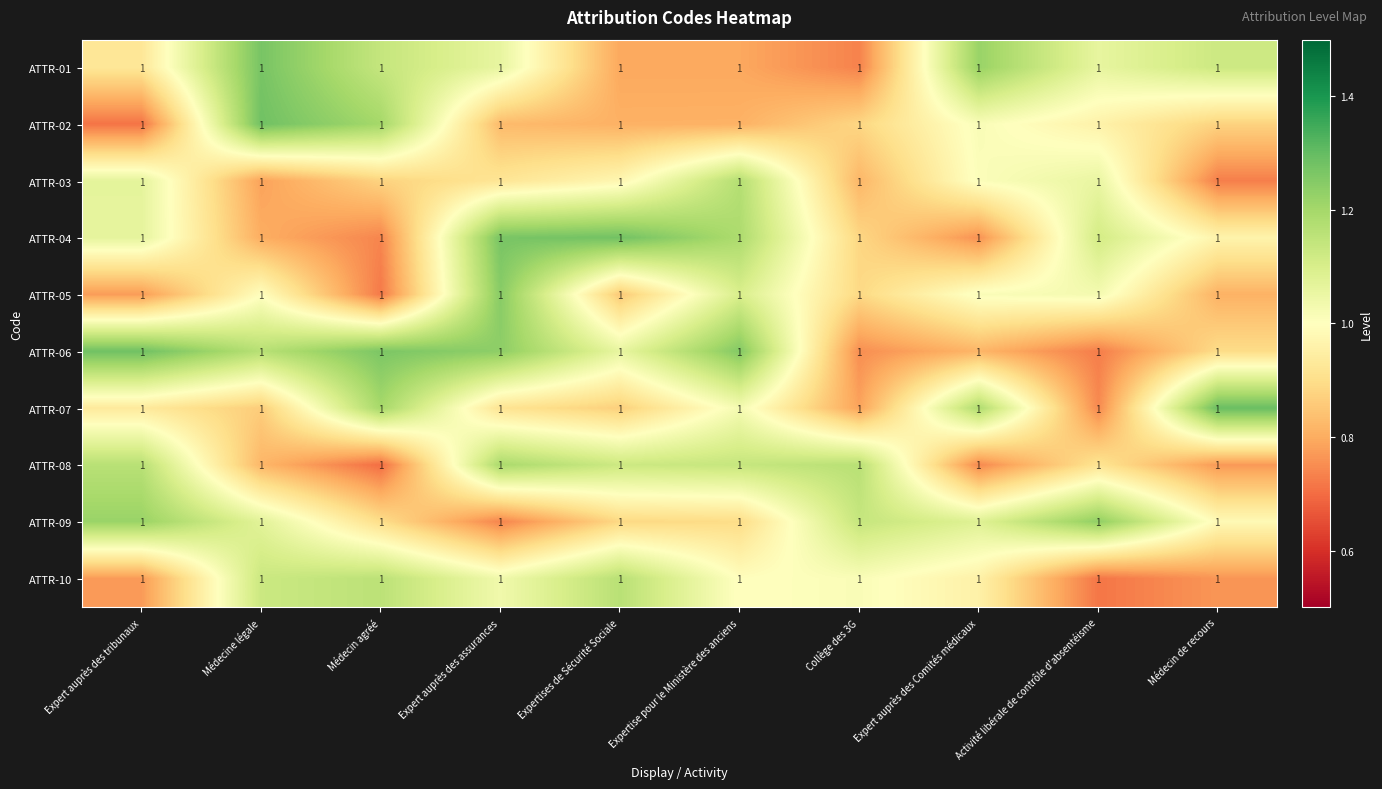

At which category is the sum across all series the highest?

Expert auprès des assurances